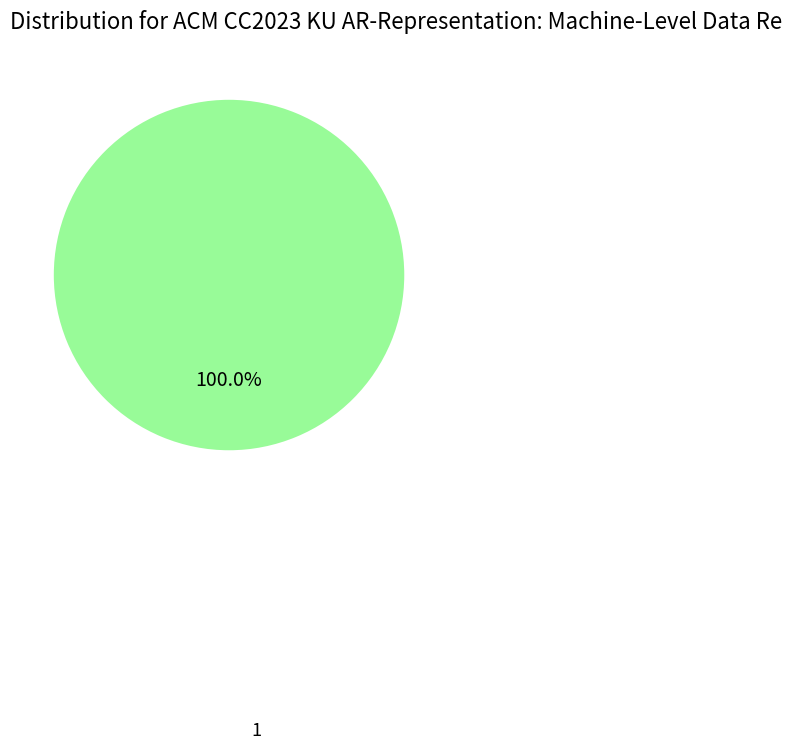

Does any single category account for the majority?

Yes